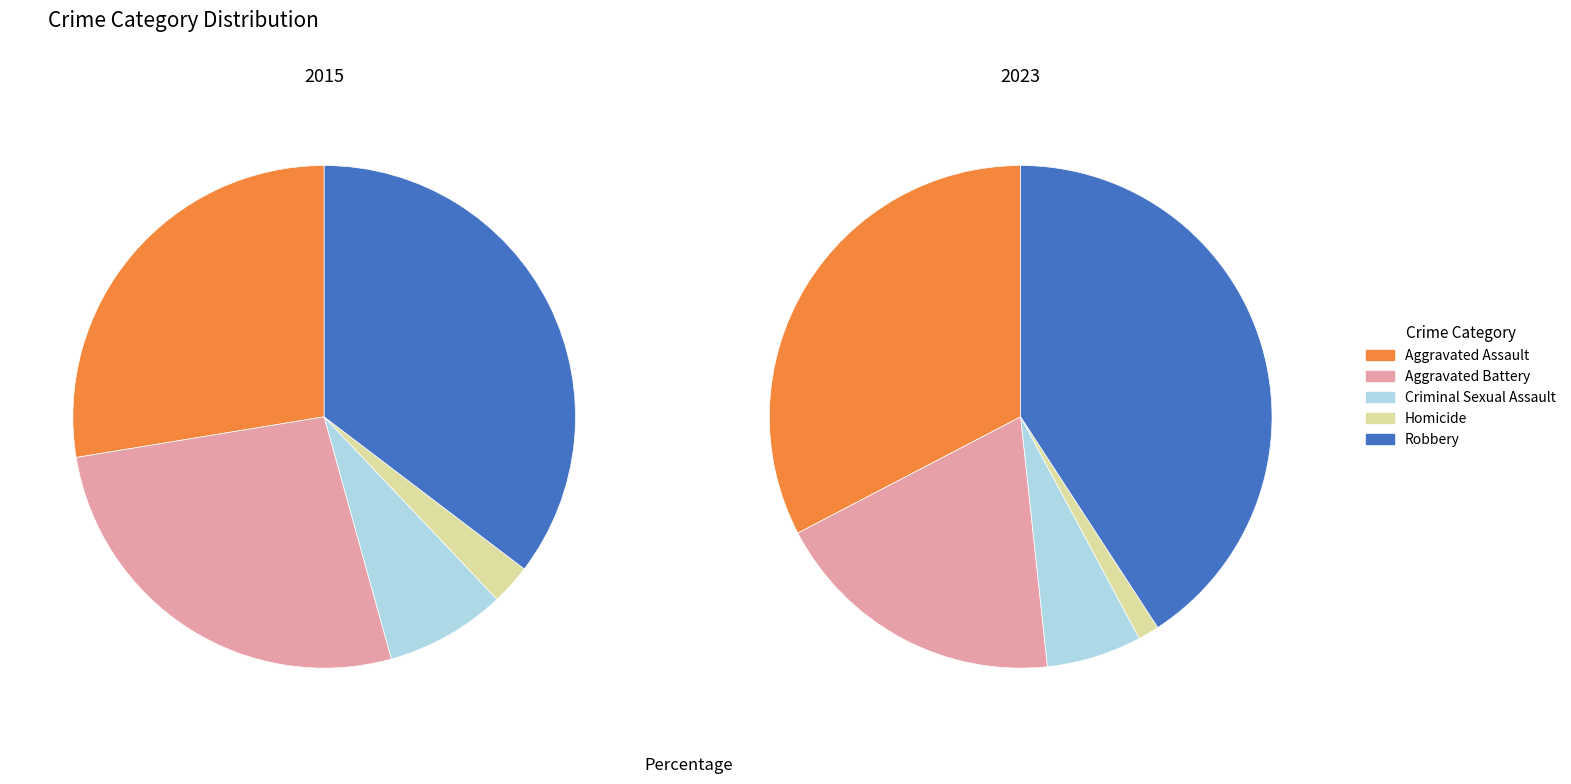

Which series changed the most between Aggravated Battery and Homicide?

2015